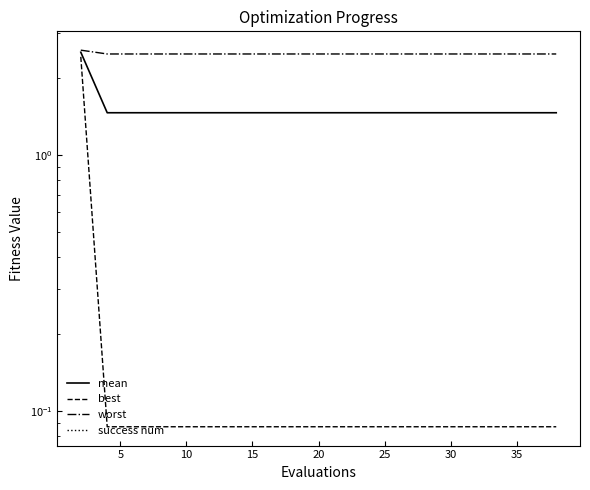

Is the value of mean at 10 greater than the value of success num at 20?

Yes